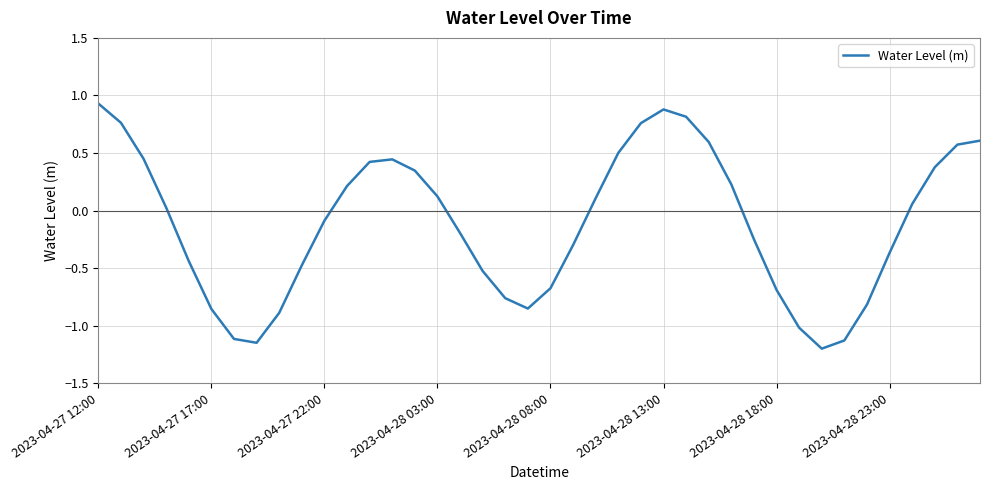

What is the greatest value displayed?

0.9